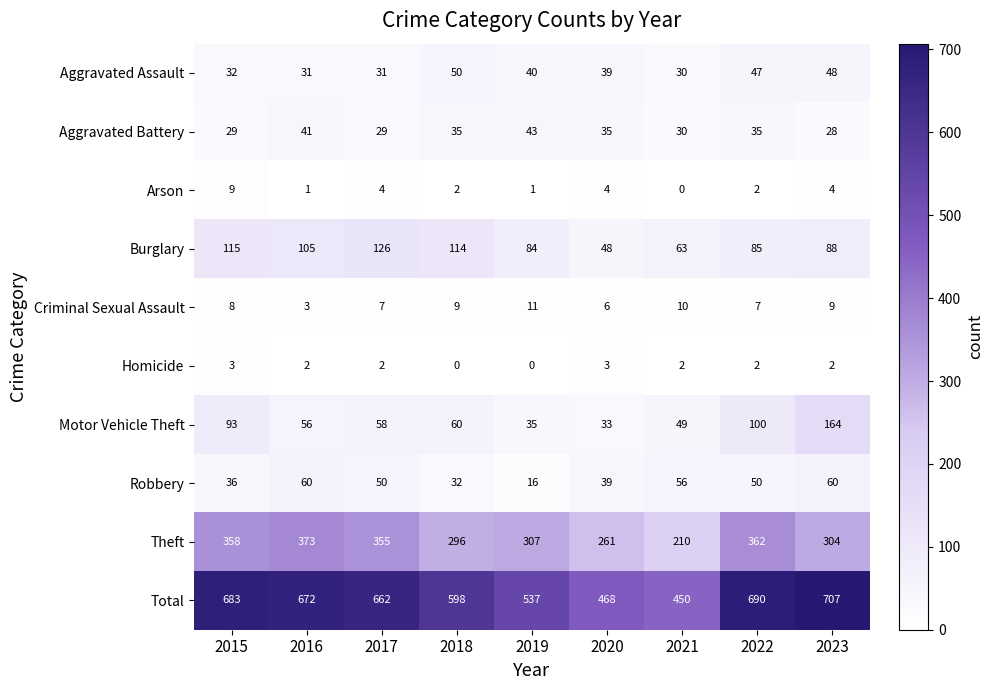

What is the maximum value shown in the chart?

707